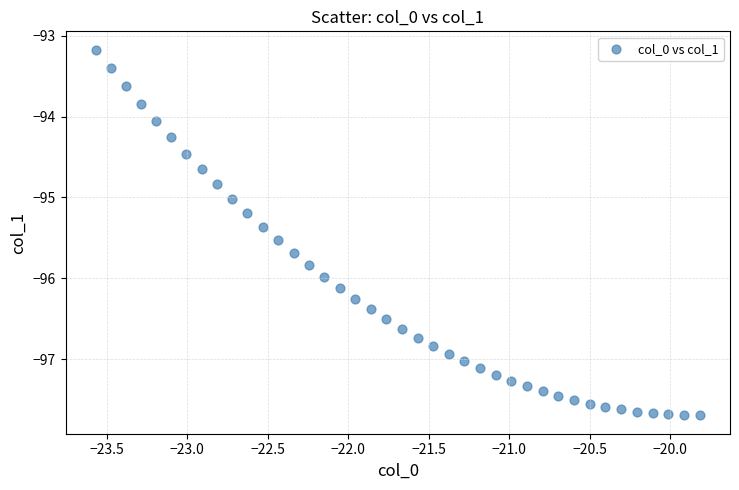

What is the range of X values (max minus min)?

3.8